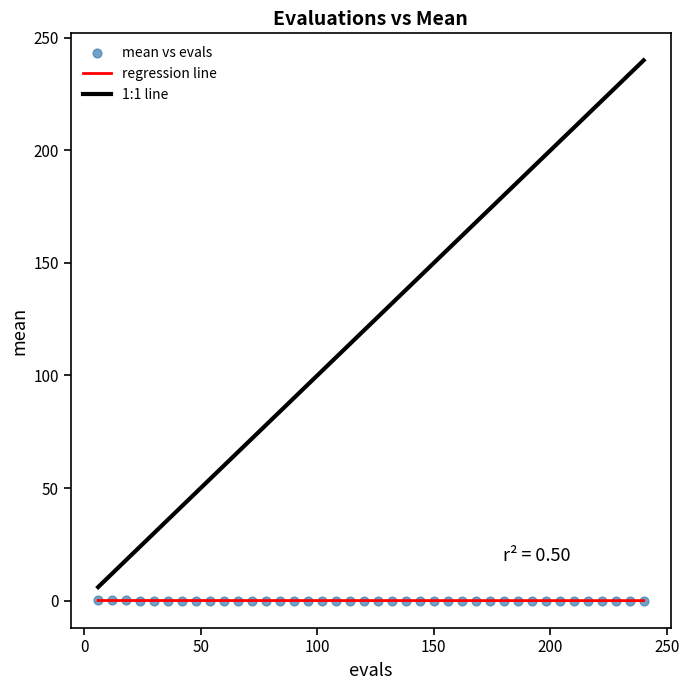

What is the range of X values (max minus min)?

234.0